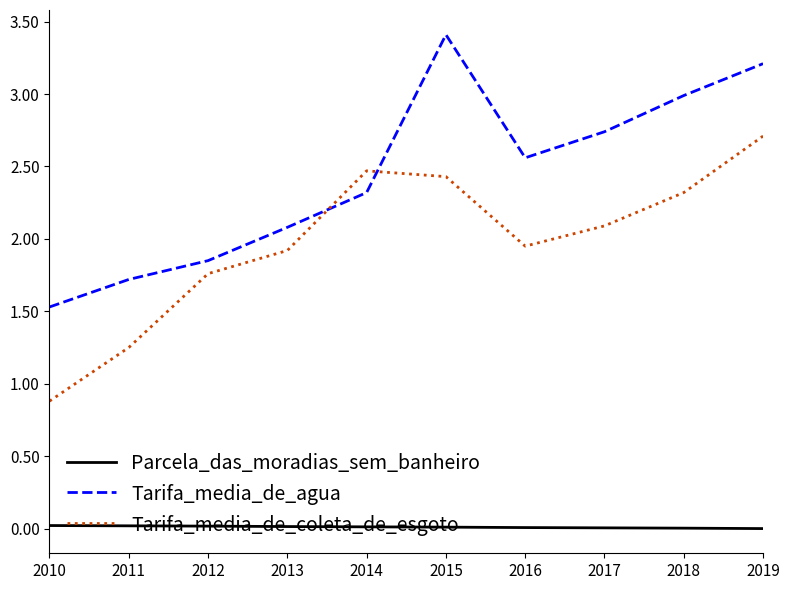

The Tarifa_media_de_agua series shows 4.7 at 2019. True or false?

False